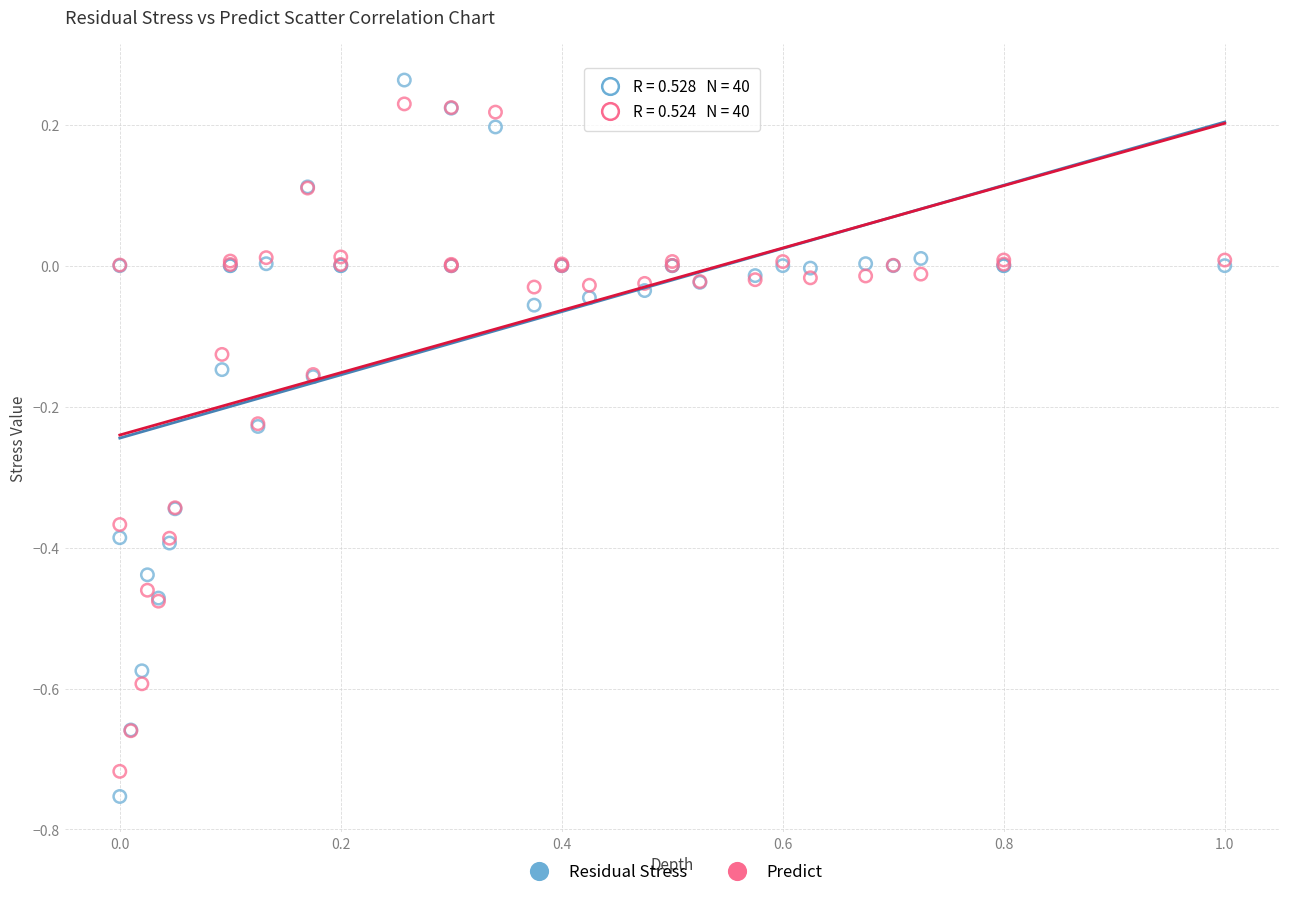

Which series has the widest spread of Y values?

Residual Stress